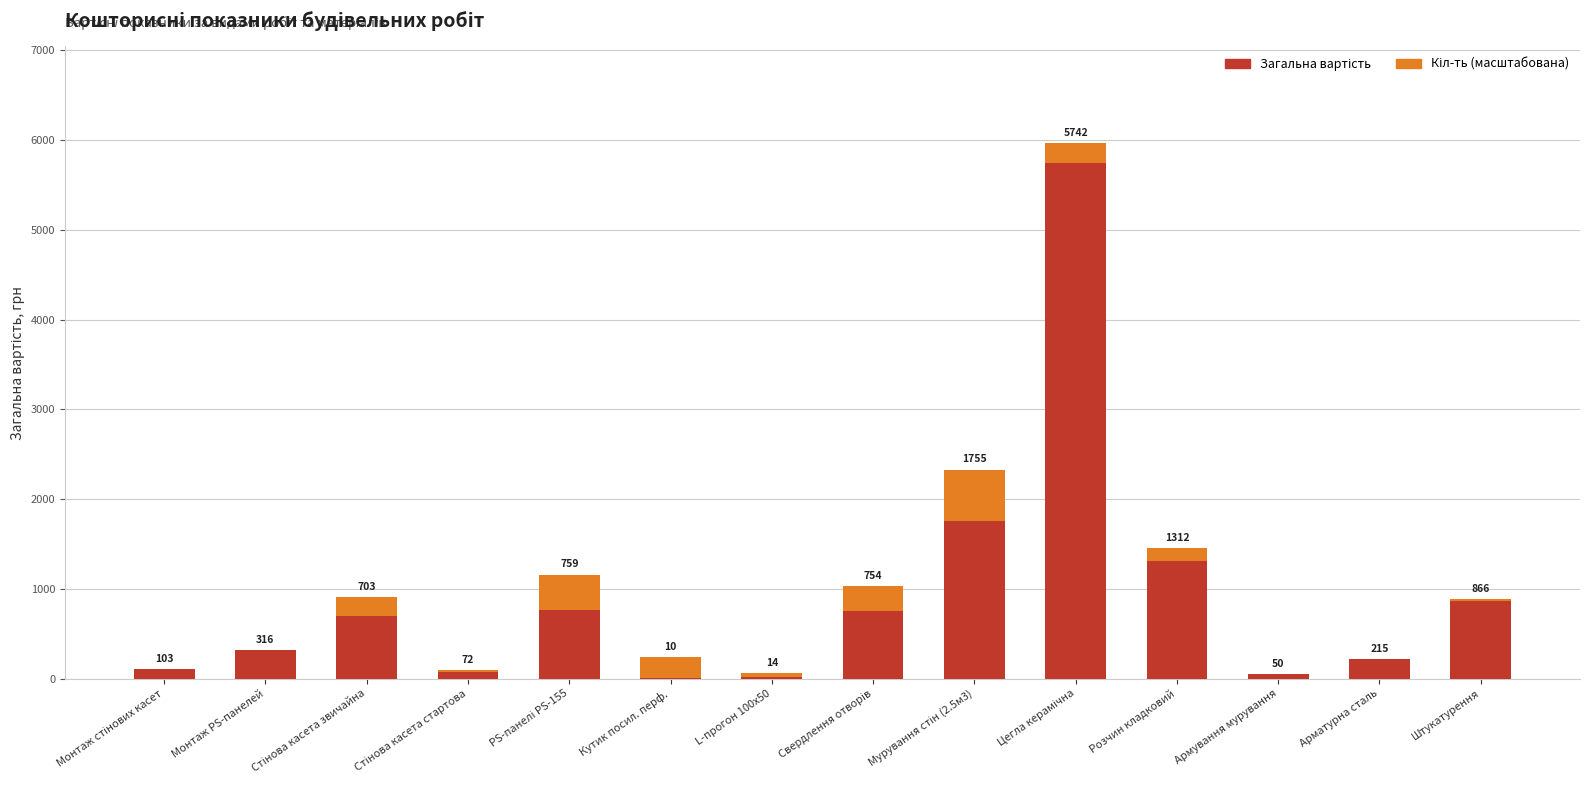

Are the bars horizontal?

No